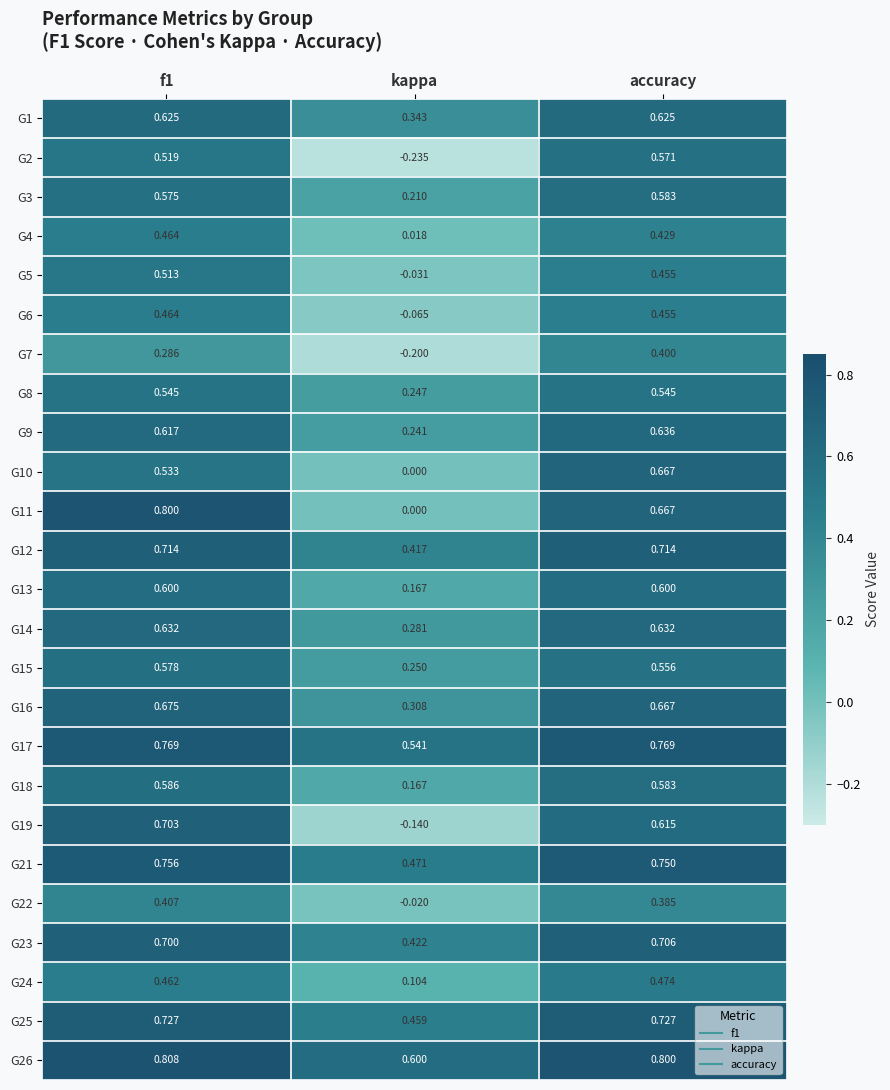

At which label is G5 closest to 0?

kappa